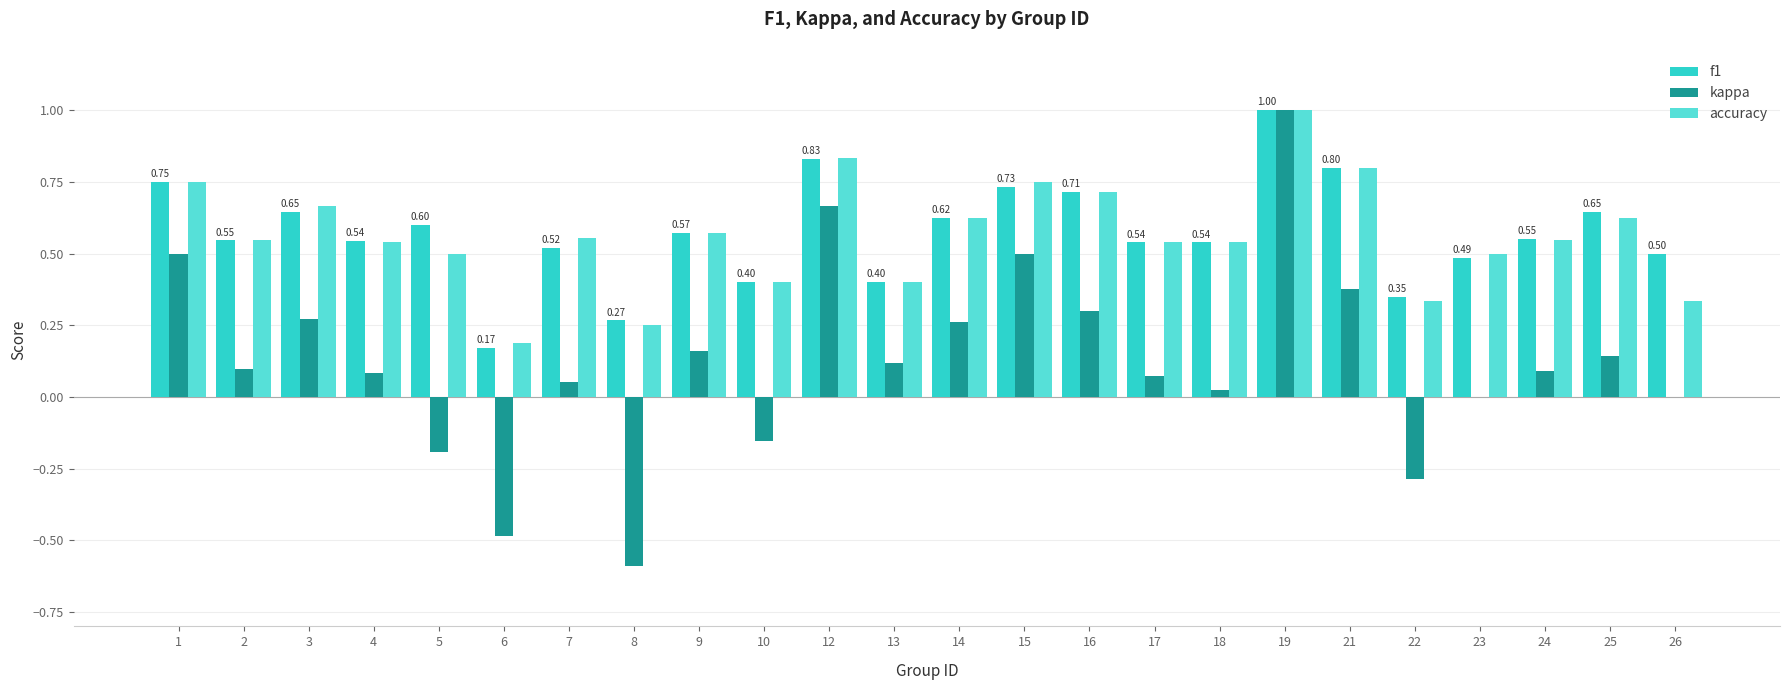

At which label is f1 closest to 0?

6